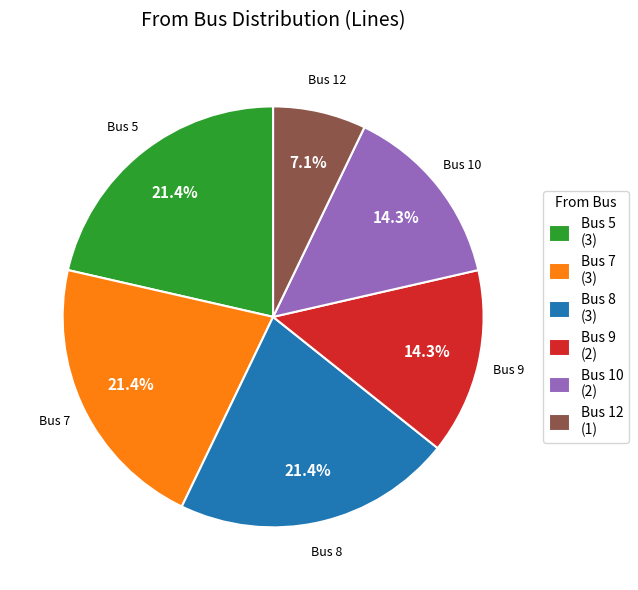

Between Bus 10 (2) and Bus 5 (3), which is larger?

Bus 5 (3)